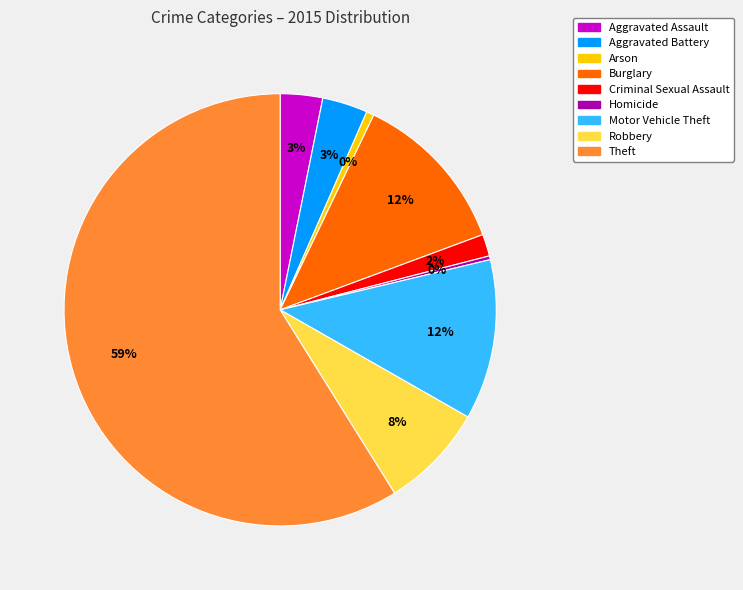

How many slices are in this pie chart?

9